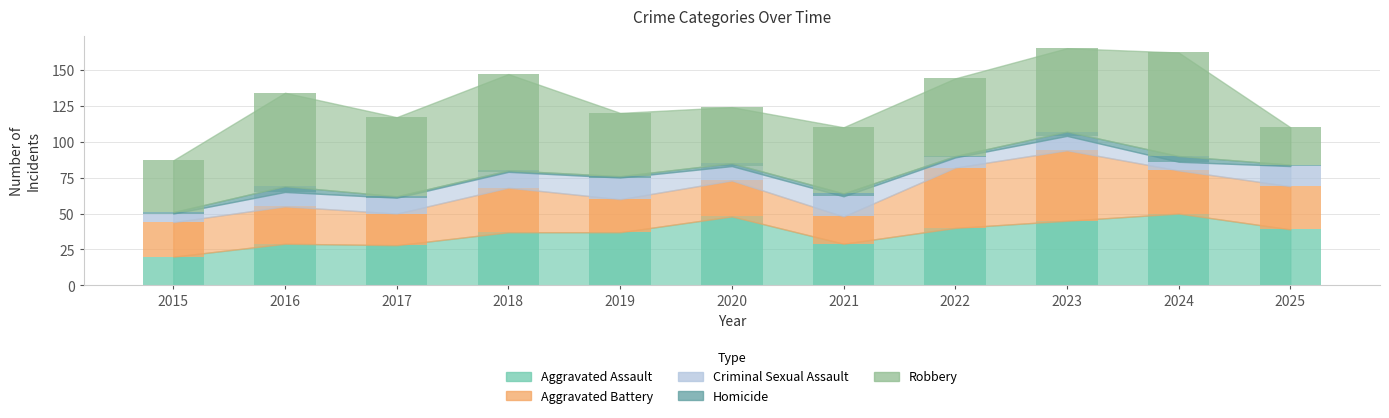

The value of Homicide at 2021 is 2. True or false?

True